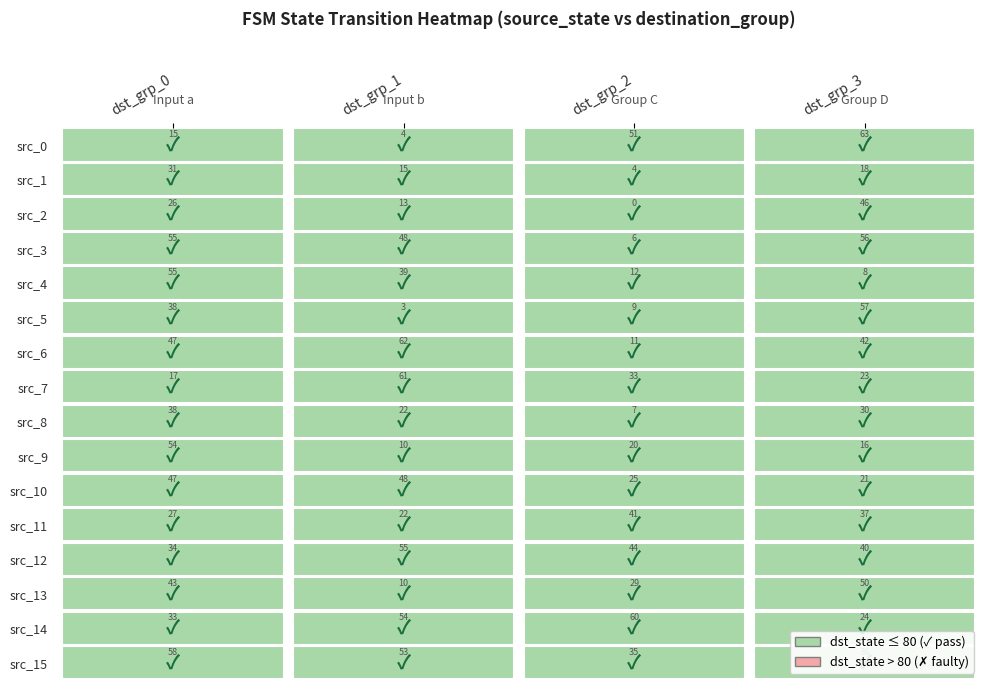

At 11, list the series in order from smallest to largest.

1, 0, 3, 2